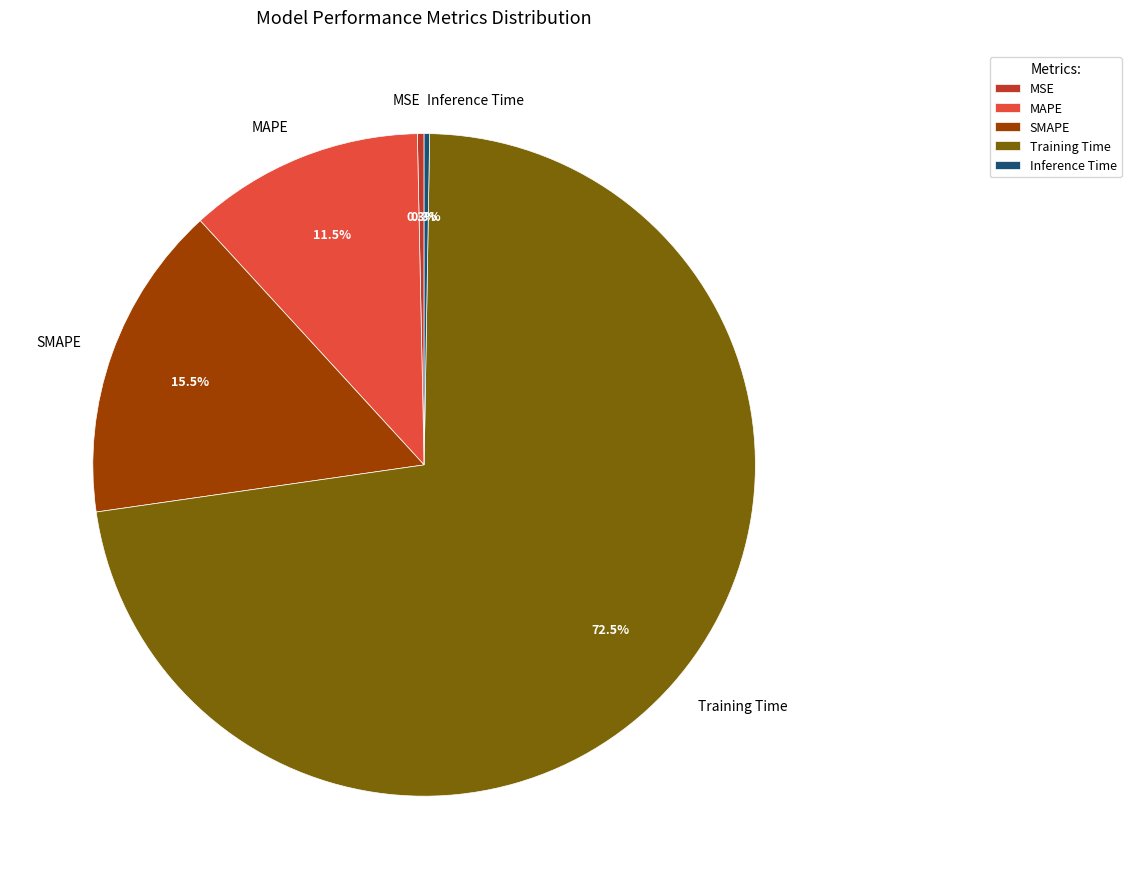

To the nearest percent, what is the average slice percentage?

20%